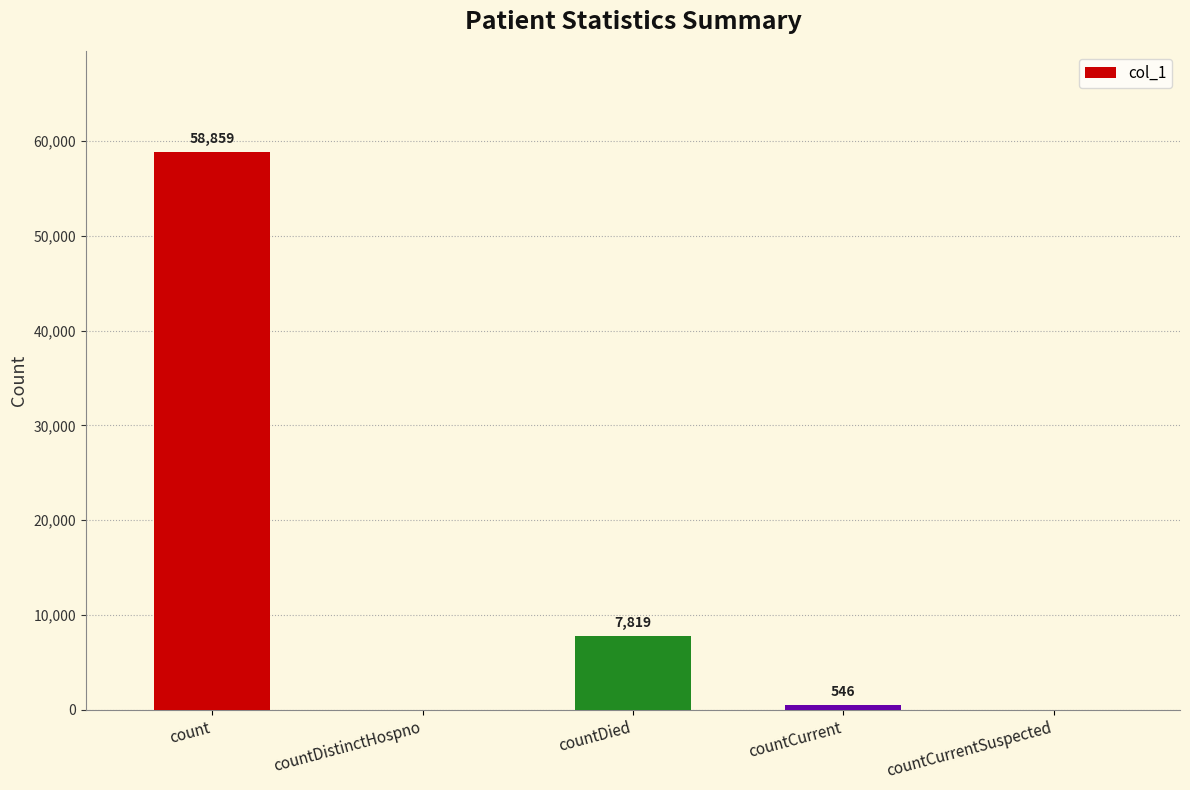

Reading left to right, transcribe all the data shown in this chart.

count=58859	countDistinctHospno=0	countDied=7819	countCurrent=546	countCurrentSuspected=0